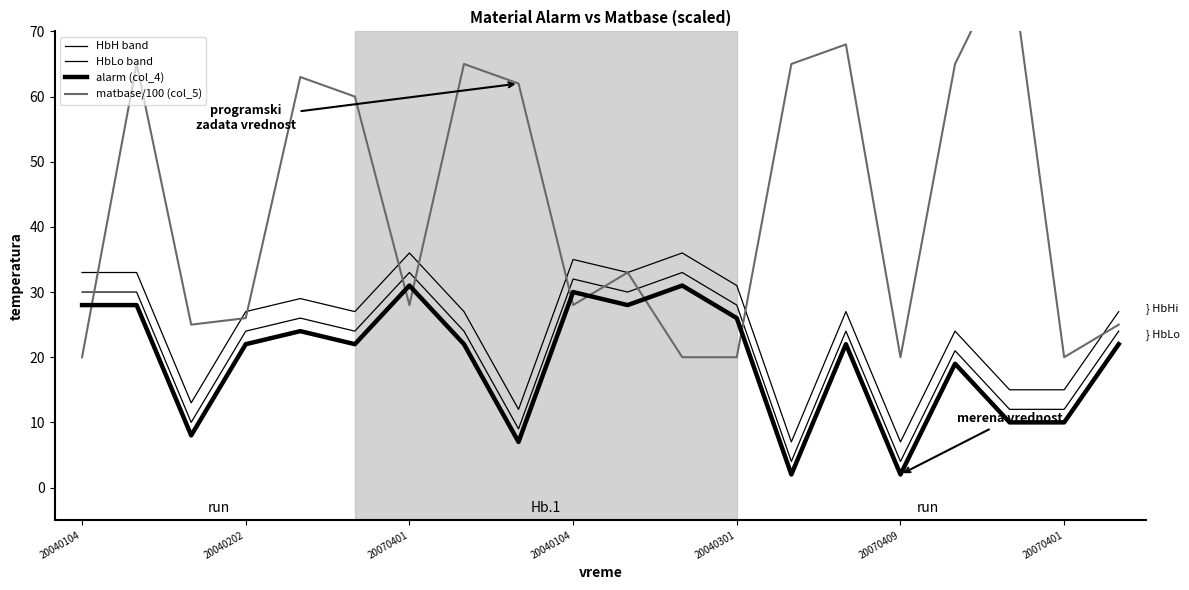

Which series changed the most between 20040301 and 17?

matbase/100 (col_5)